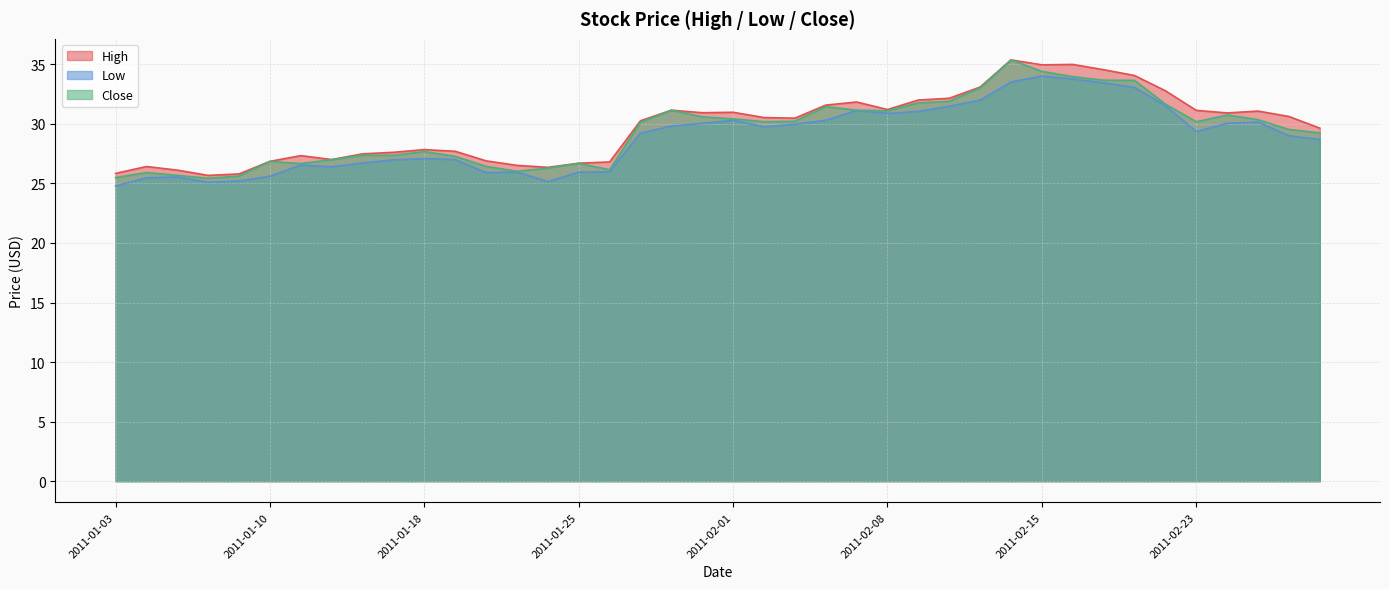

List the labels in order of Low value, largest first.

2011-02-15, 2011-02-16, 2011-02-14, 2011-02-17, 2011-02-18, 2011-02-11, 2011-02-22, 2011-02-10, 2011-02-07, 2011-02-09, 2011-02-08, 2011-02-01, 2011-02-04, 2011-02-25, 2011-02-24, 2011-01-31, 2011-02-03, 2011-01-28, 2011-02-02, 2011-02-23, 2011-01-27, 2011-02-28, 2011-03-01, 2011-01-18, 2011-01-19, 2011-01-14, 2011-01-13, 2011-01-11, 2011-01-12, 2011-01-26, 2011-01-21, 2011-01-25, 2011-01-20, 2011-01-10, 2011-01-05, 2011-01-04, 2011-01-07, 2011-01-24, 2011-01-06, 2011-01-03